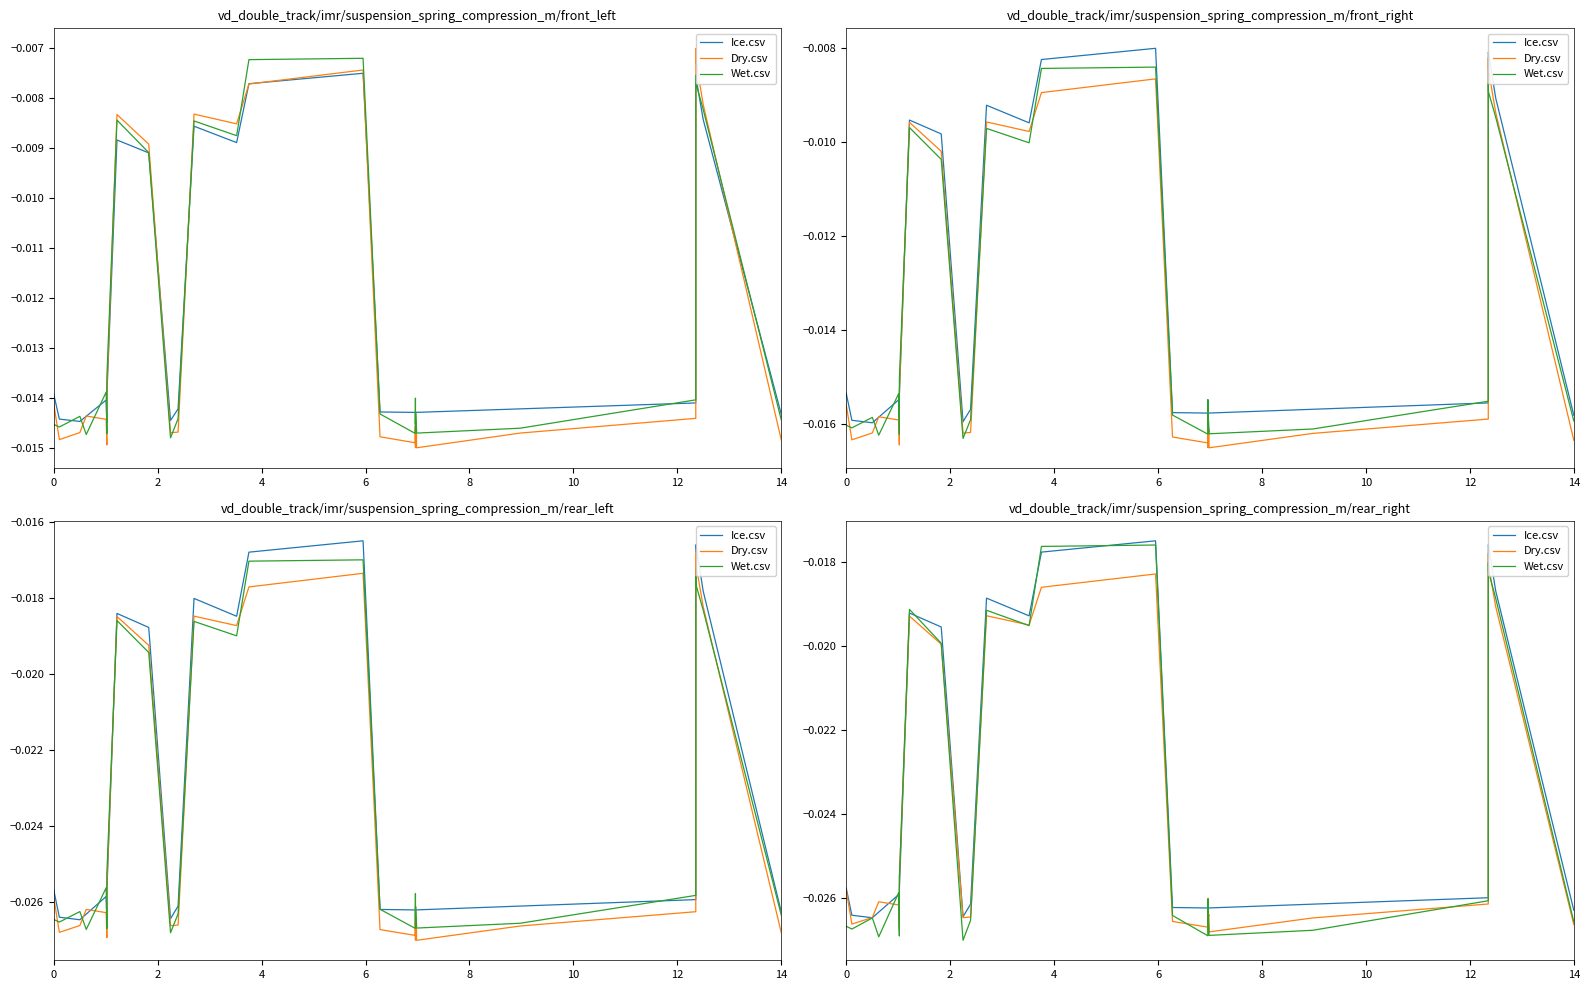

True or false: Wet.csv has a value of -0.0 at 12.

False